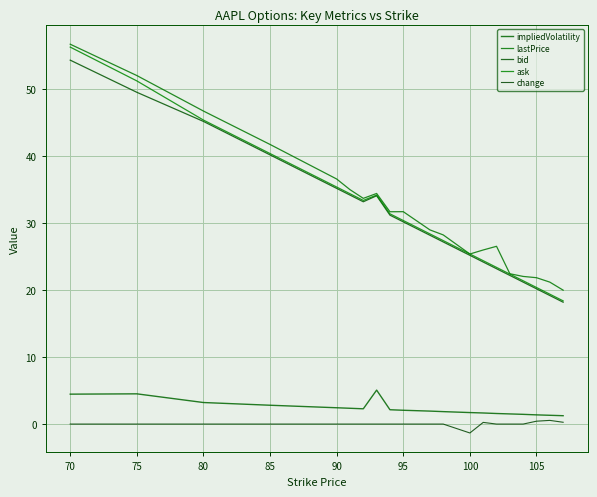

What are all the series names shown in the legend?

impliedVolatility, lastPrice, bid, ask, change